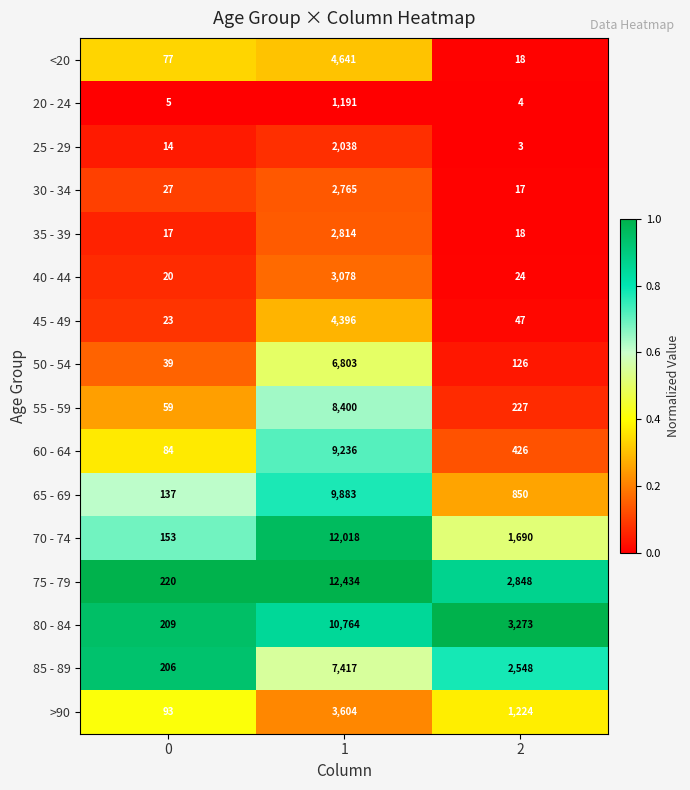

Rank the series at 0 from lowest to highest value.

20 - 24, 25 - 29, 35 - 39, 40 - 44, 45 - 49, 30 - 34, 50 - 54, 55 - 59, <20, 60 - 64, >90, 65 - 69, 70 - 74, 85 - 89, 80 - 84, 75 - 79